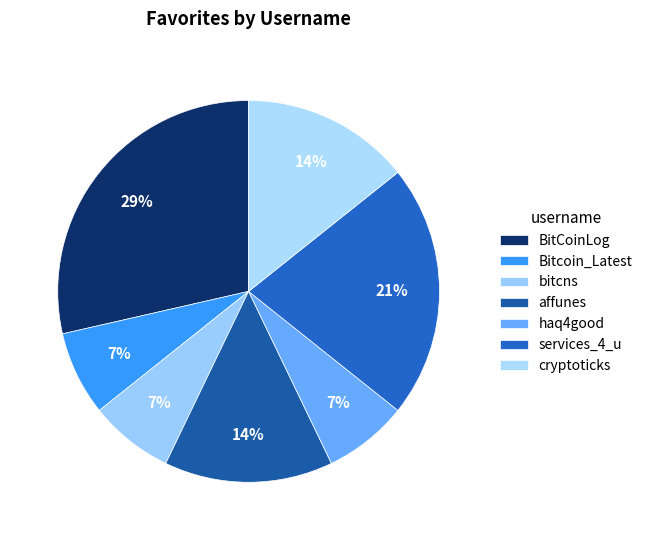

How many slices are in this pie chart?

7